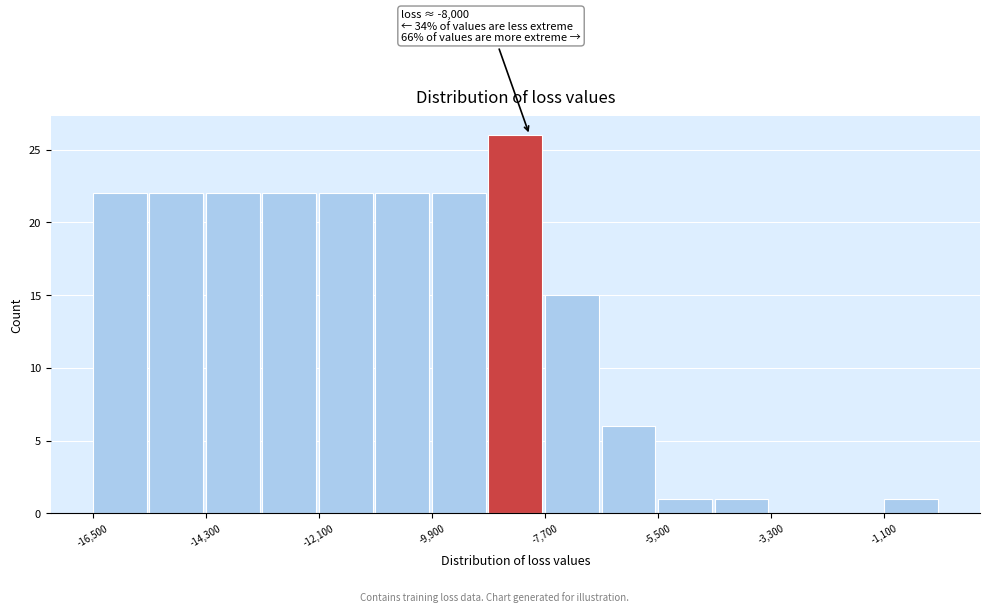

Read against the x-axis, roughly where is the centre of the tallest bar?

-8500